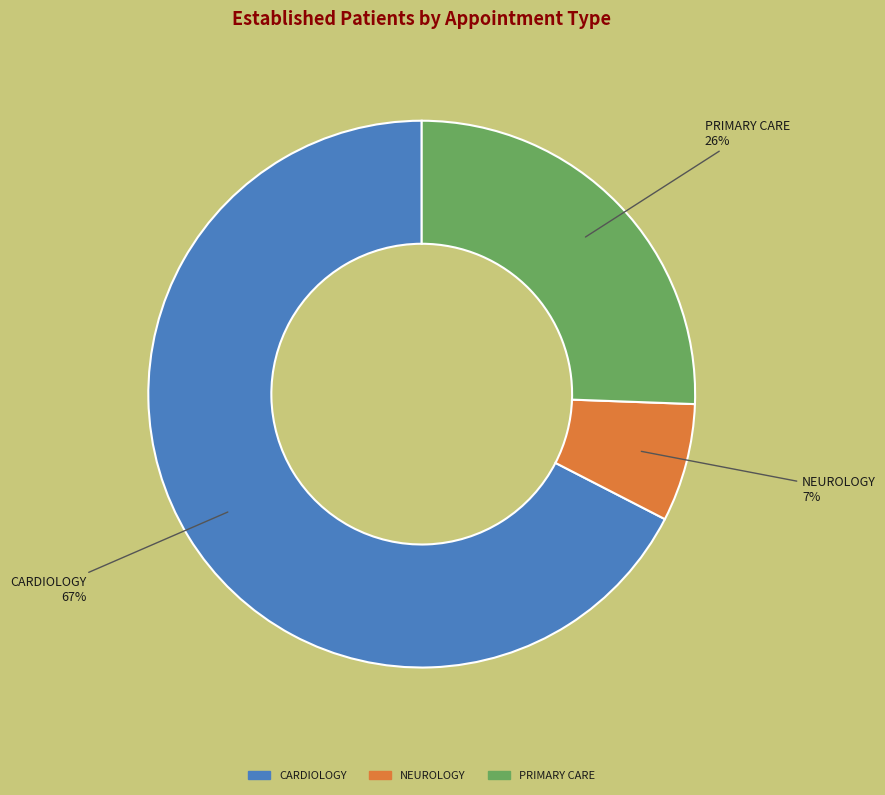

To the nearest percent, what is the difference between the largest and smallest slice percentages?

60%